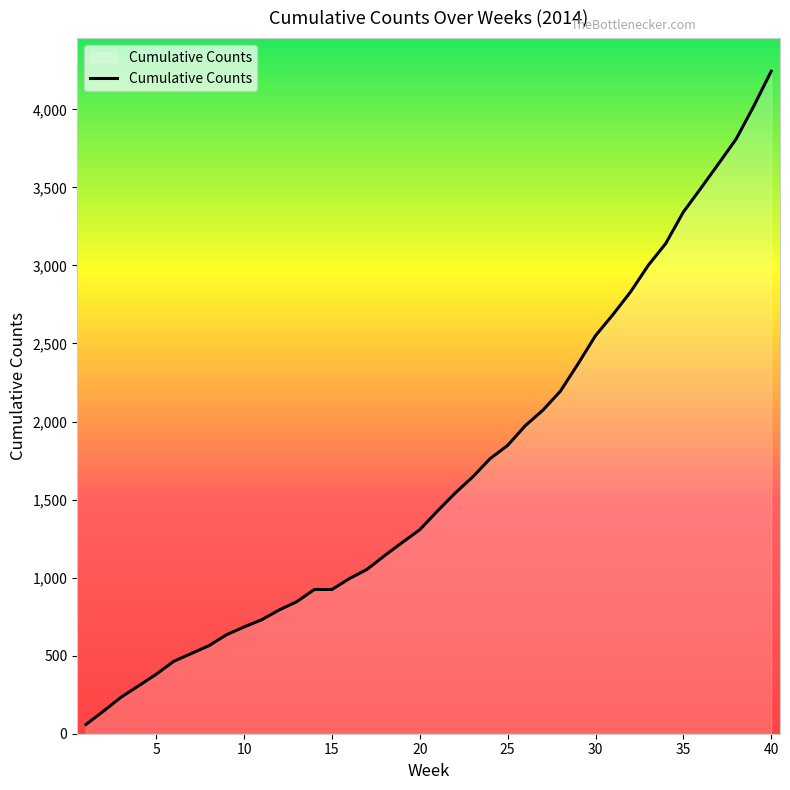

What is the greatest value displayed?

4244